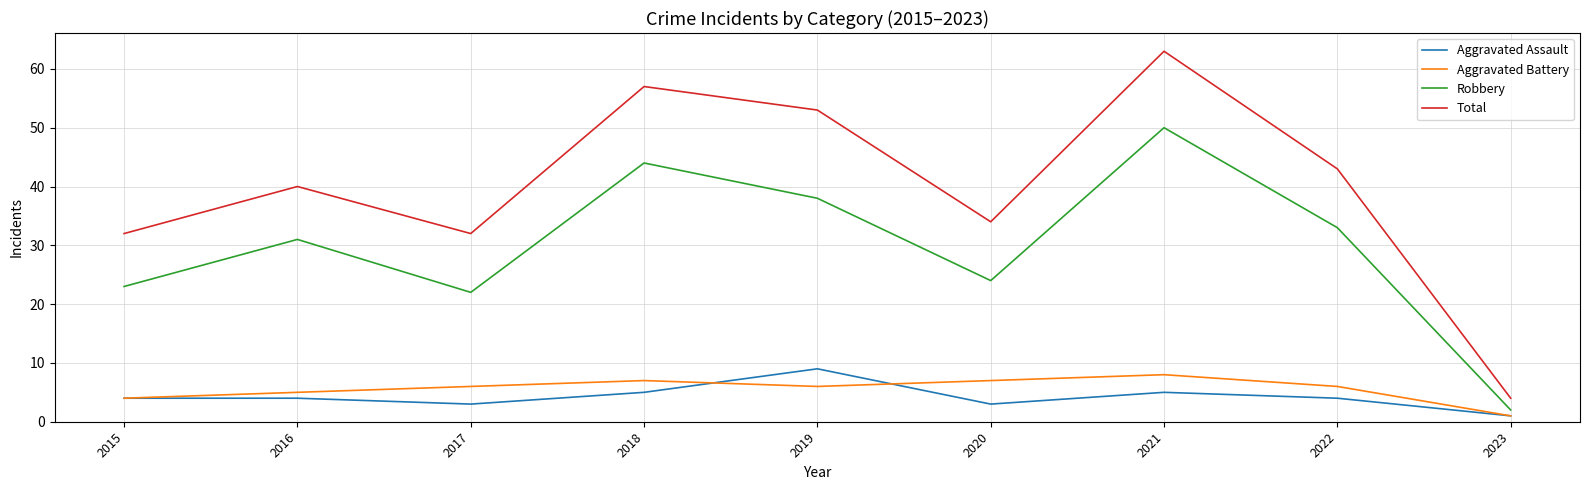

Which series changed the most between 2015 and 2022?

Total